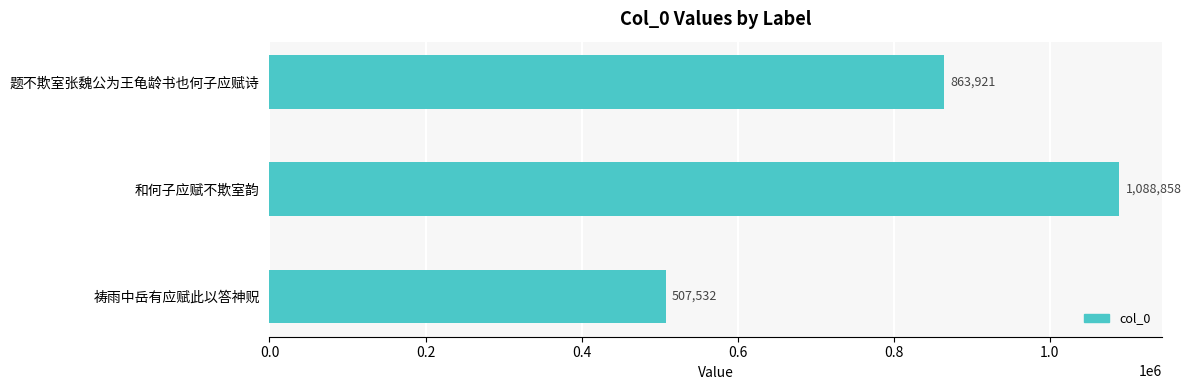

The value at 和何子应赋不欺室韵 is 1836554. True or false?

False